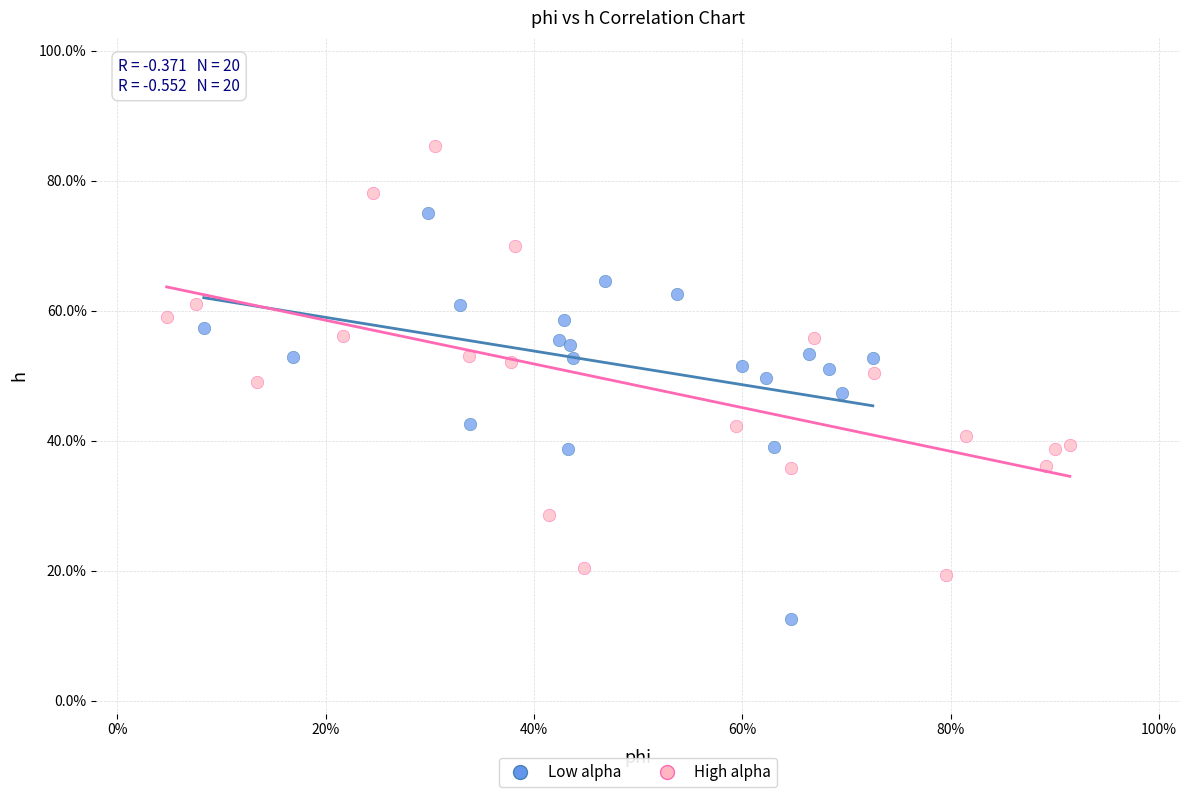

Which series contains the lowest Y value?

Low alpha